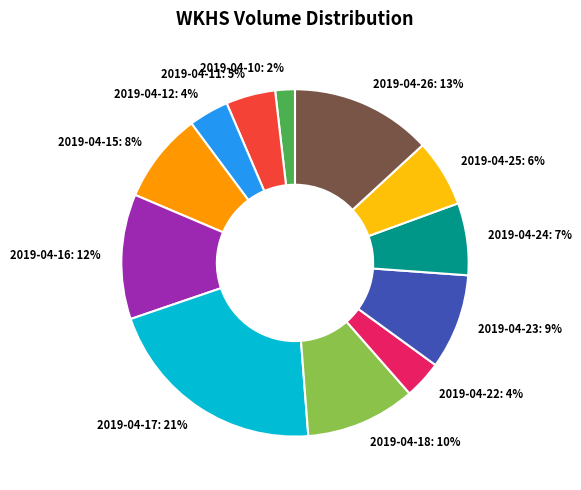

To the nearest percent, what percentage of the pie is 2019-04-17?

21%